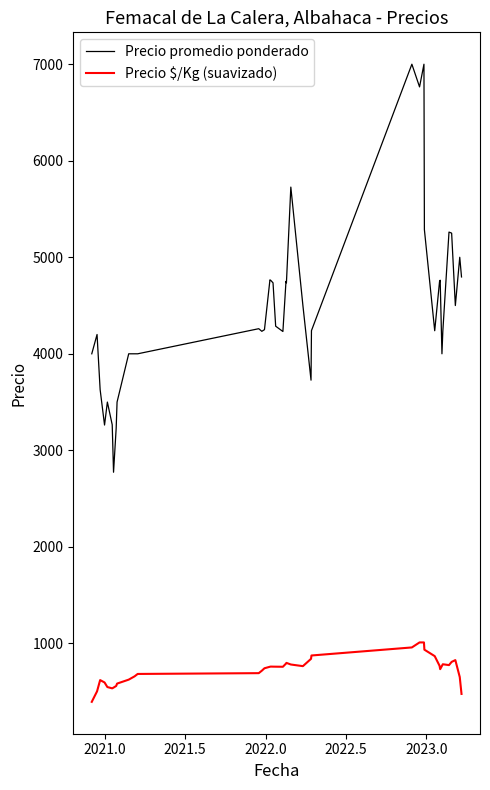

Rank the series by their average value, from lowest to highest.

Precio $/Kg (suavizado), Precio promedio ponderado